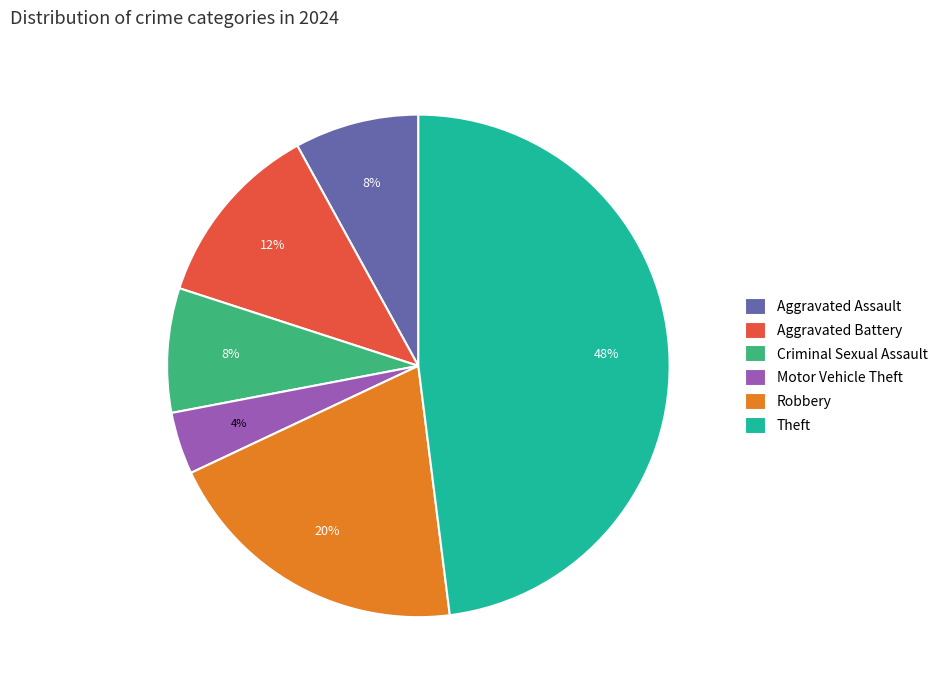

How many slices are in this pie chart?

6